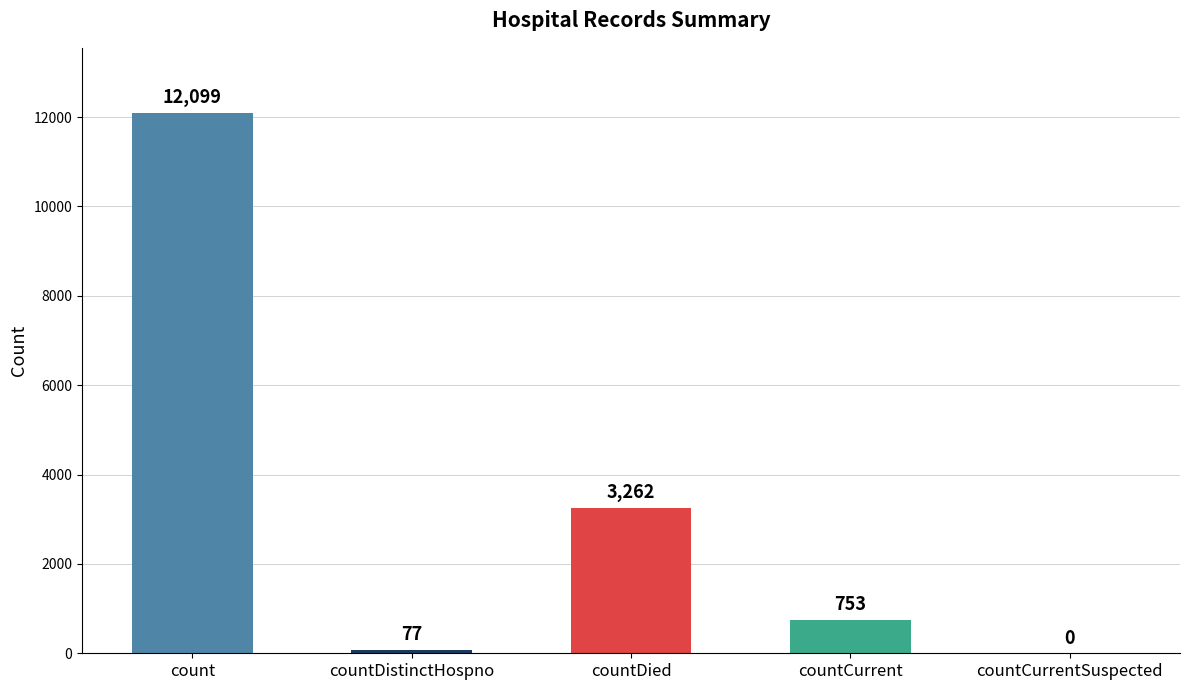

Reading left to right, extract all data points from this chart.

12099	77	3262	753	0